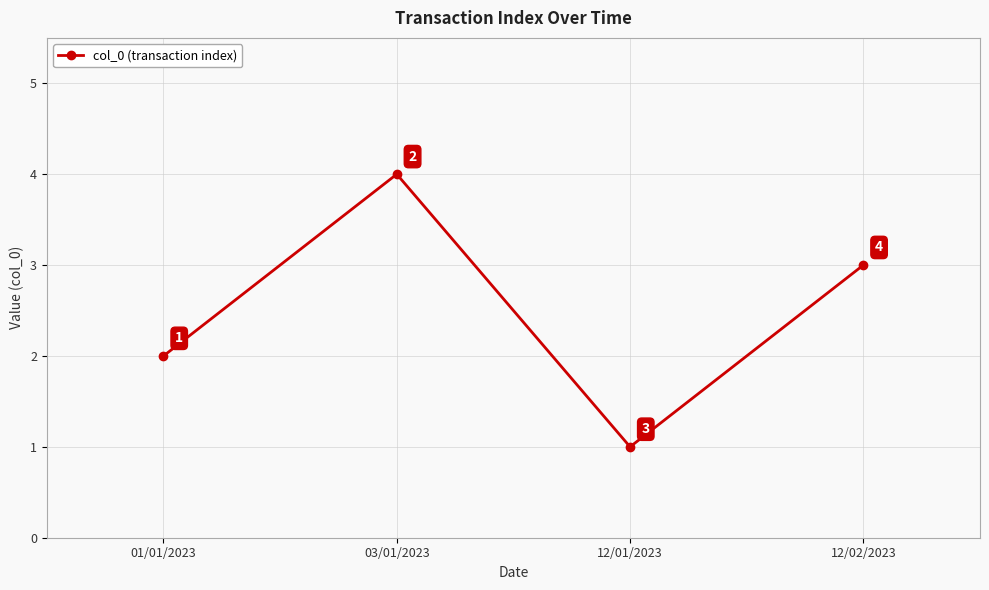

Reading left to right, transcribe all the data shown in this chart.

2	4	1	3